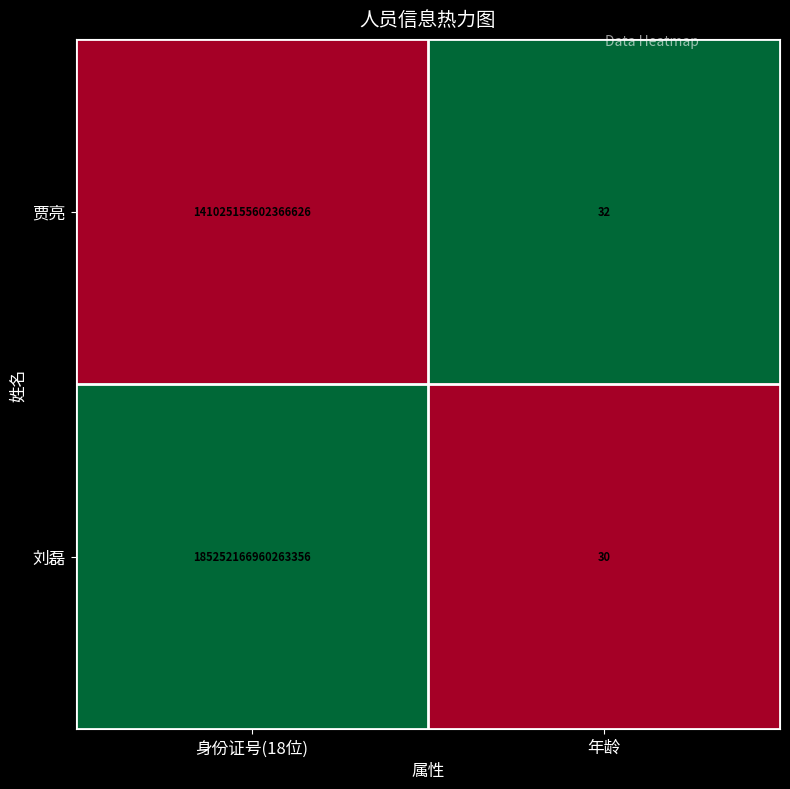

Which series changed the most between 身份证号(18位) and 年龄?

刘磊